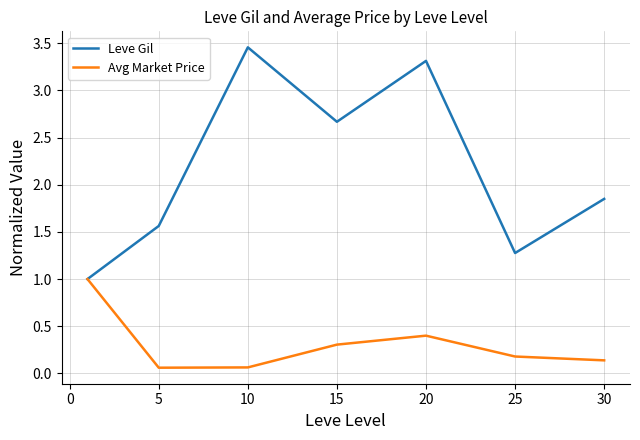

Which series has the largest range (max minus min)?

Leve Gil